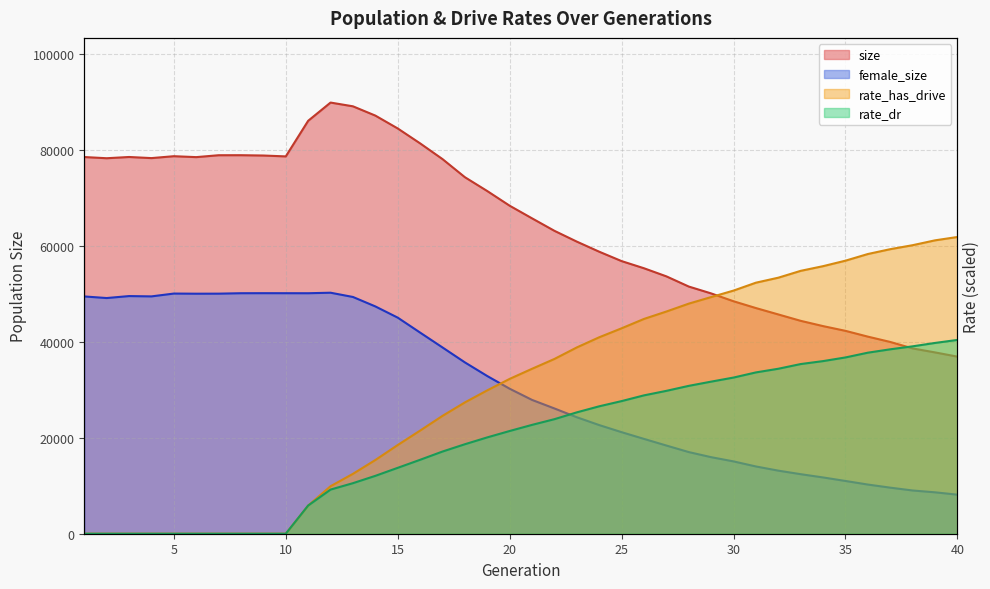

What is the sum of all rate_dr values?

795643.2